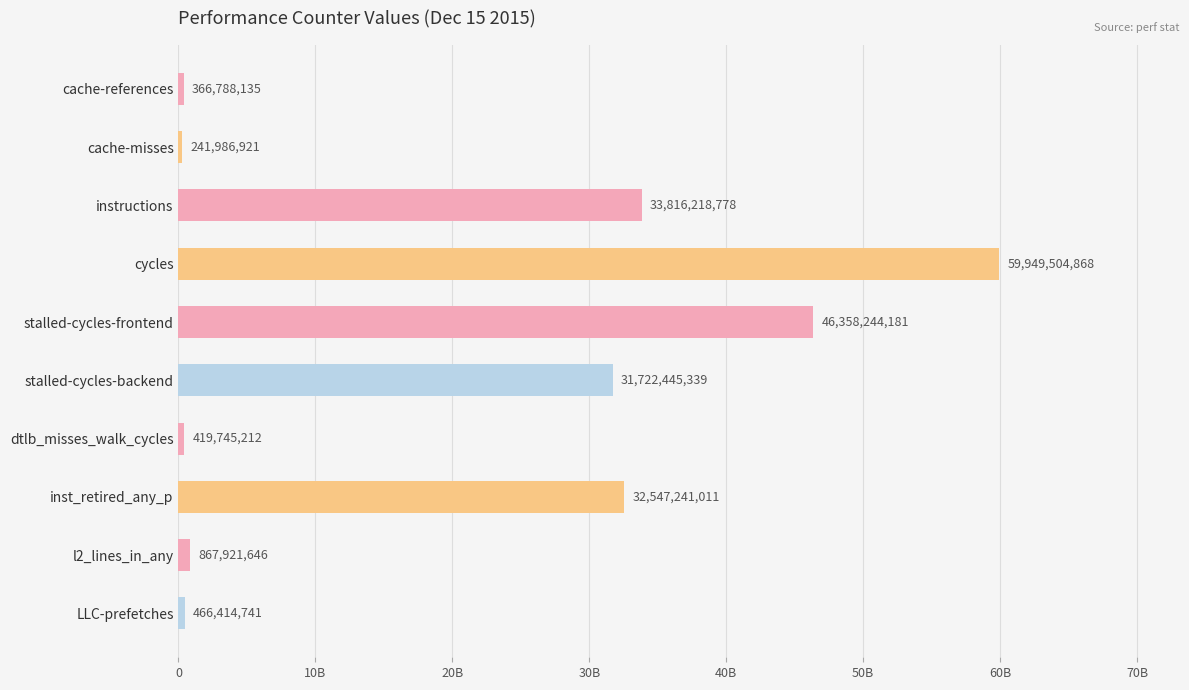

At which label is the value closest to 30095745894?

stalled-cycles-backend